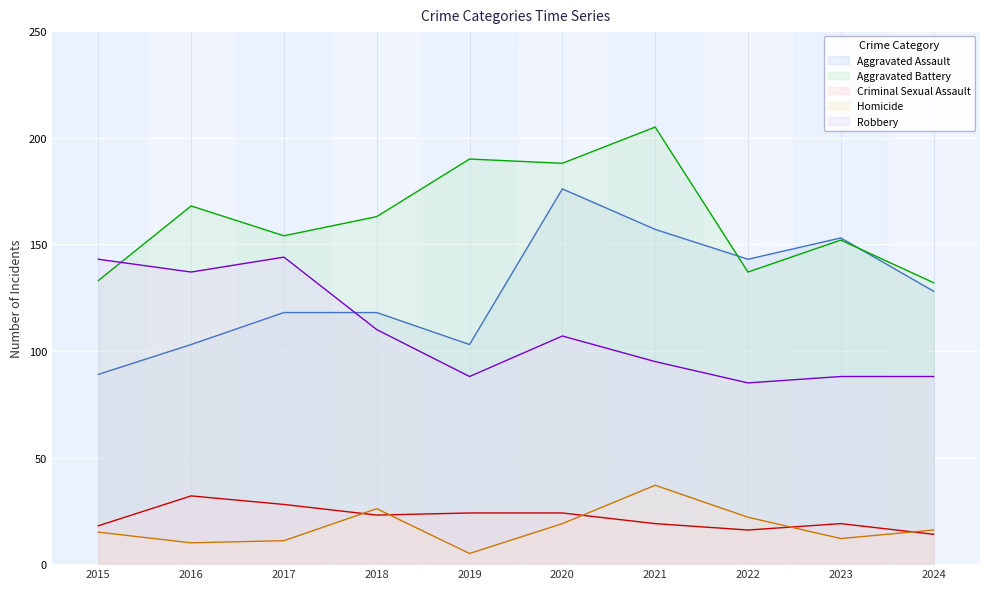

What is the difference between the highest and lowest values at 2019?

185